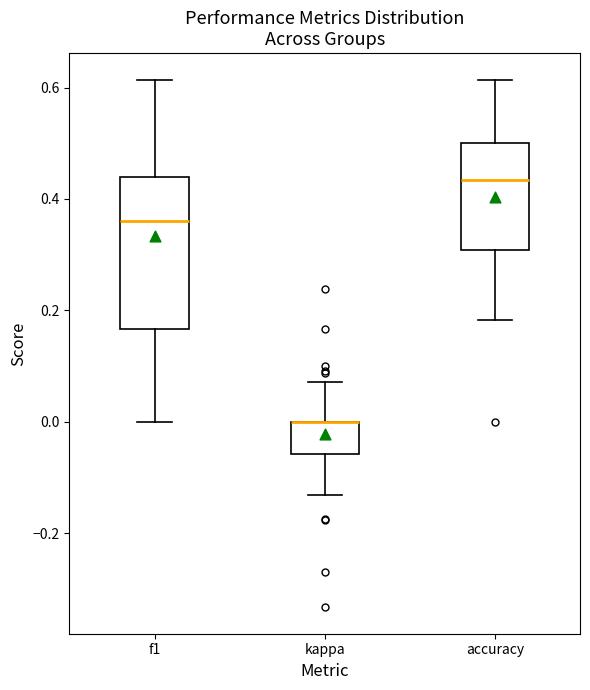

Comparing the boxes themselves (not the whiskers), which one is the tallest?

f1